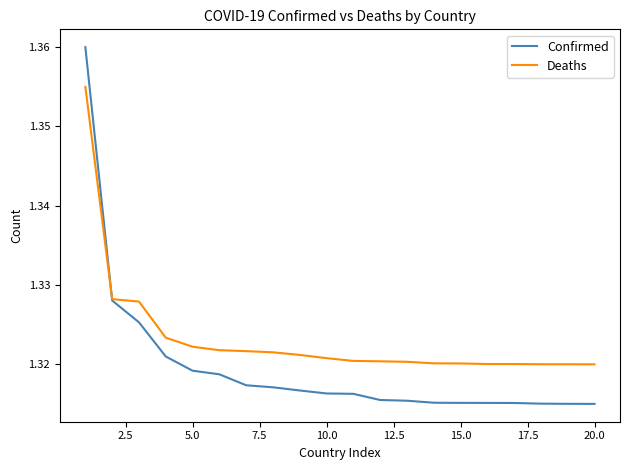

List the series in order of their overall mean, highest first.

Deaths, Confirmed